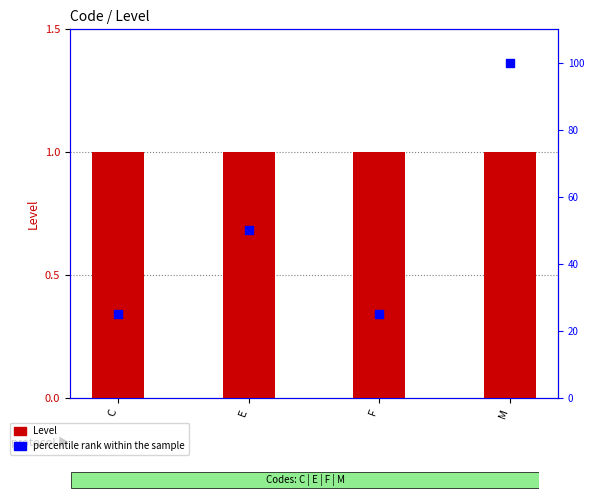

Which series contains the highest Y value?

percentile rank within the sample